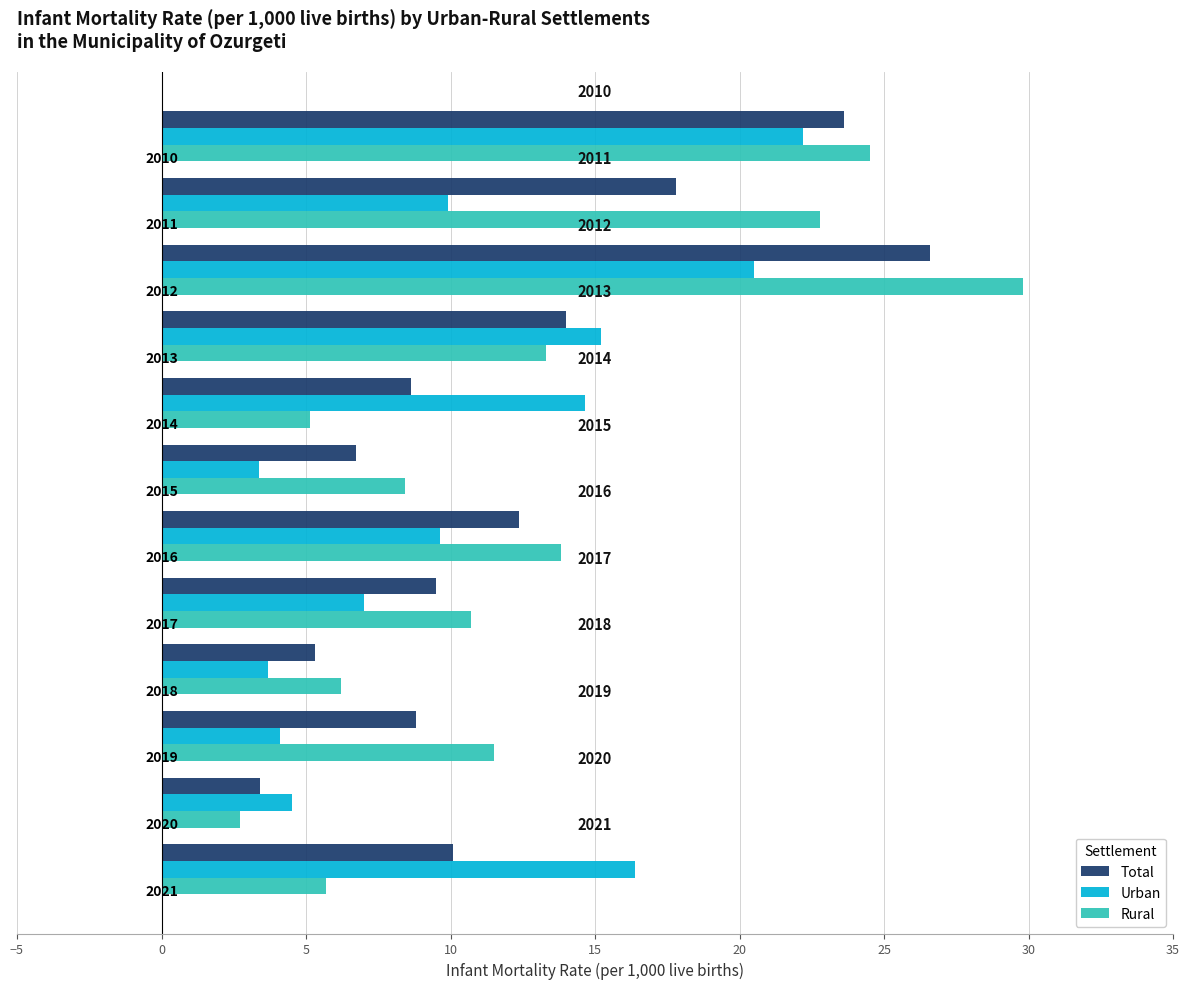

What are all the series names shown in the legend?

Total, Urban, Rural